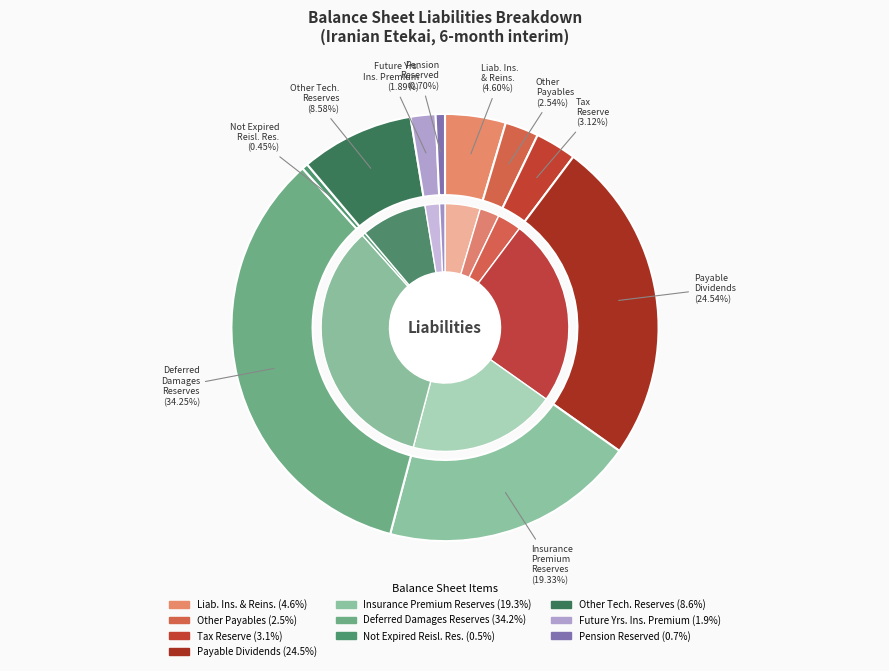

What portion of the pie excludes insurance_premium_reserves?

80.7%